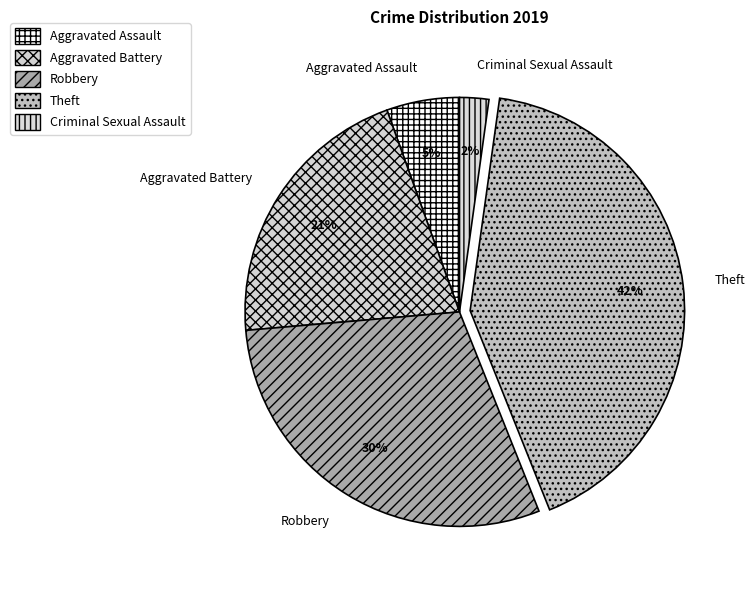

Count the number of slices in the pie.

5